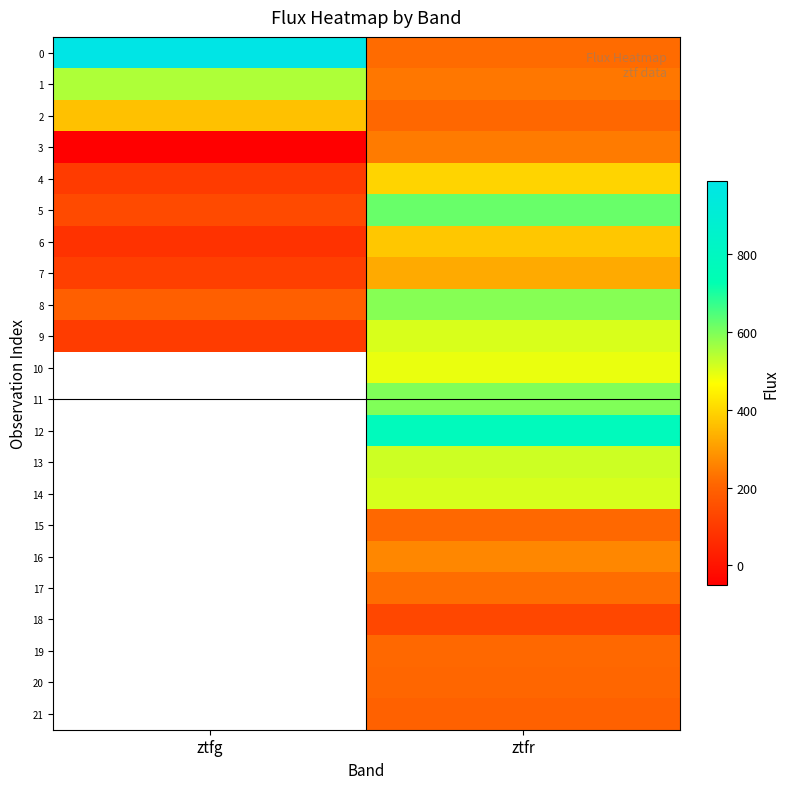

What is the spread (max minus min) of values at ztfg?

1038.3